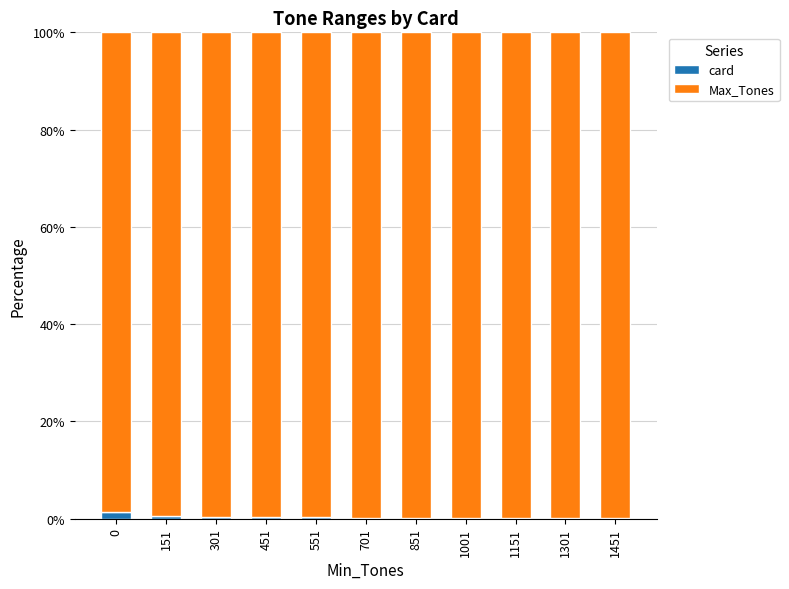

The card series shows 0.2 at 851. True or false?

True